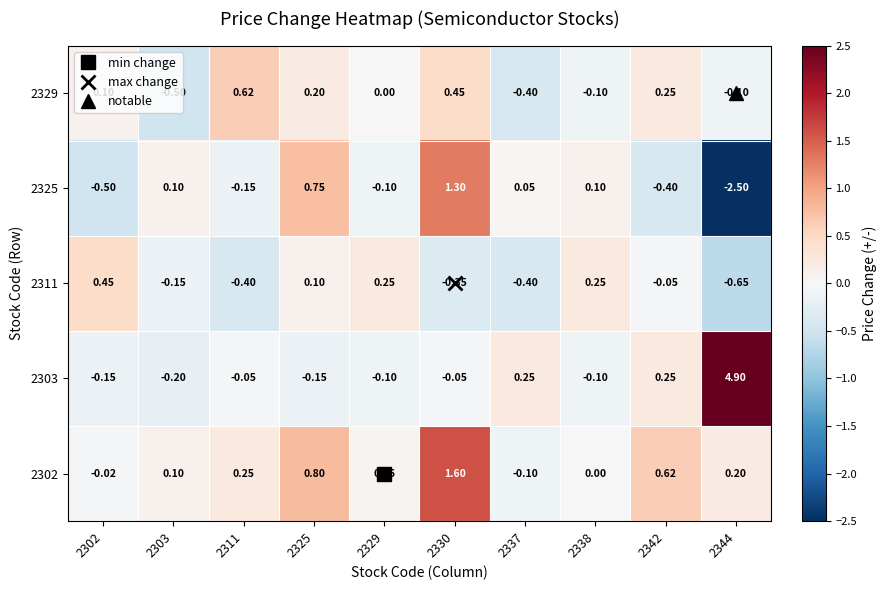

Is the value of 2311 at 2330 greater than the value of 2329 at 2311?

No